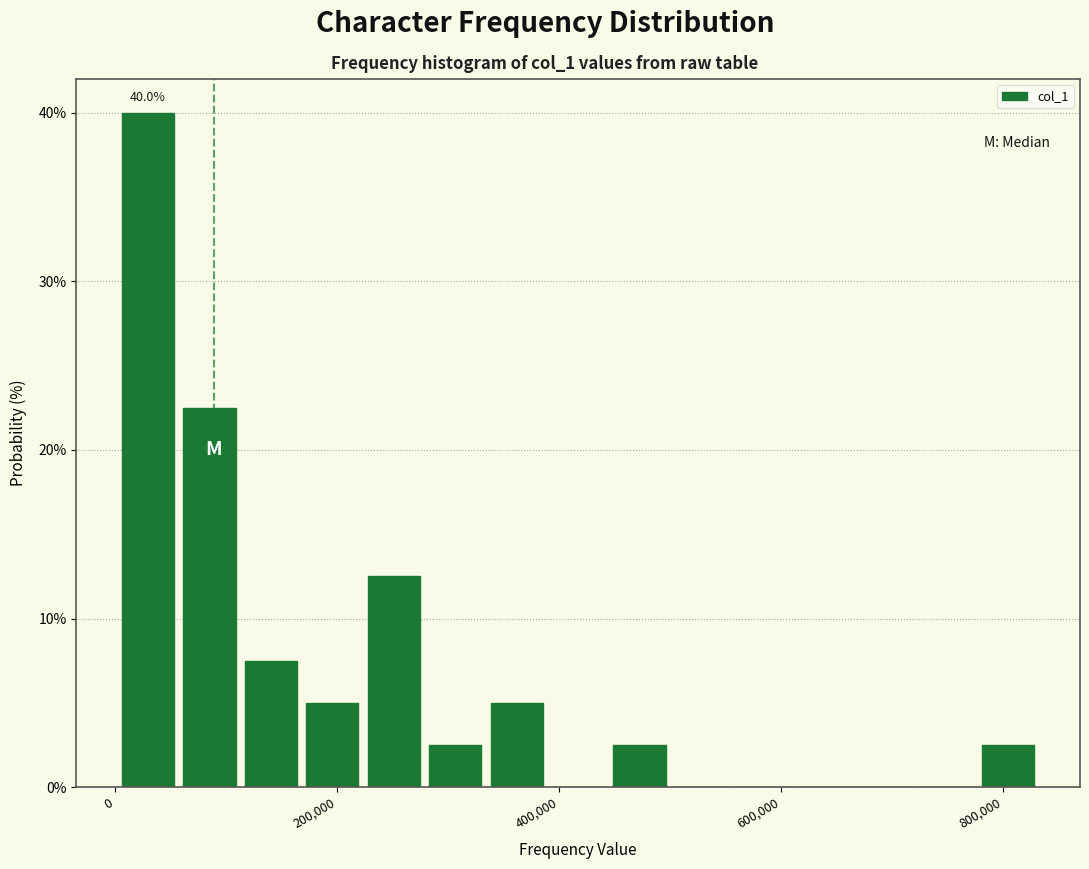

Around what value on the x-axis is the tallest bar? Give the approximate position of its centre, as read against the axis.

20000